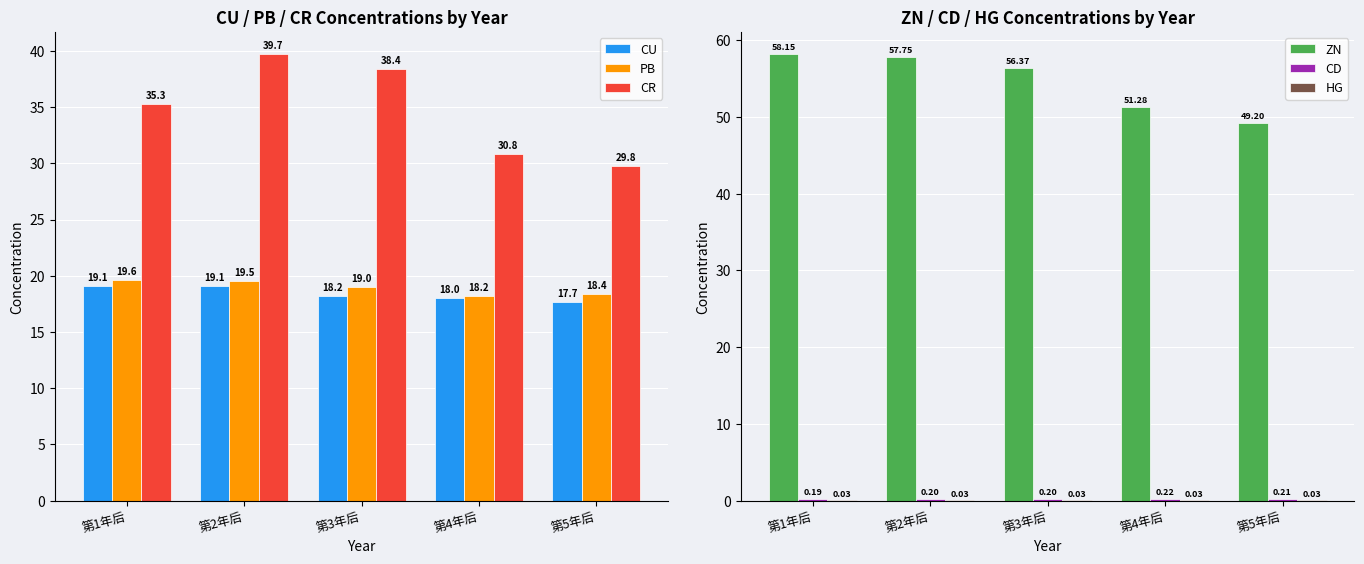

Reading right to left, what are all the values shown in this chart?

CU: 17.7	18.0	18.2	19.1	19.1
PB: 18.4	18.2	19.0	19.5	19.6
CR: 29.8	30.8	38.4	39.7	35.3
ZN: 49.2	51.3	56.4	57.7	58.2
CD: 0.2	0.2	0.2	0.2	0.2
HG: 0.0	0.0	0.0	0.0	0.0